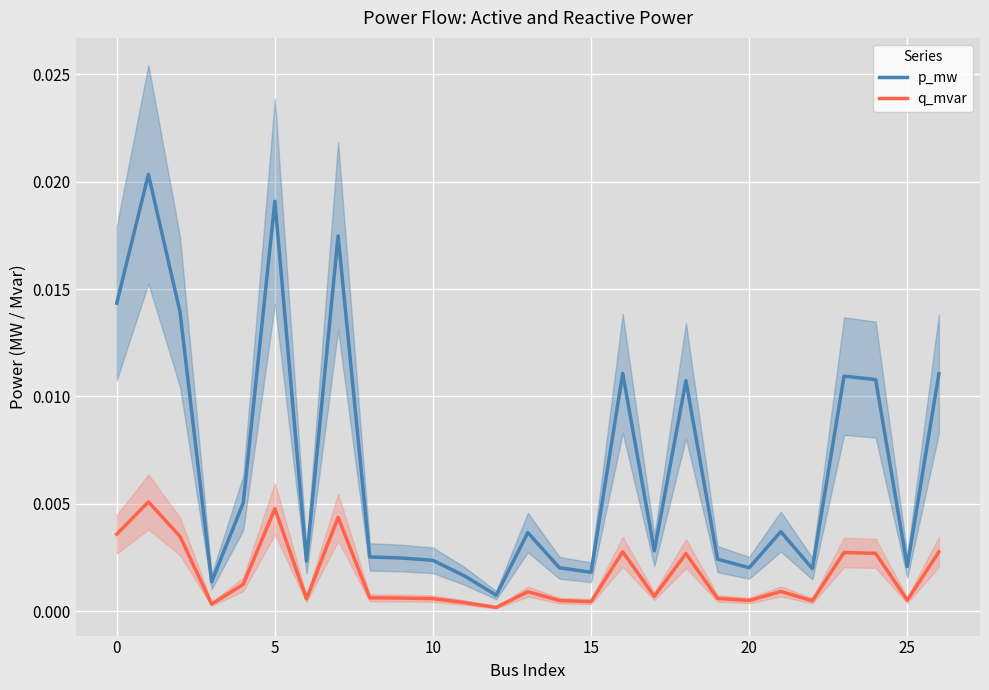

In q_mvar, how many points are higher than both neighbors (excluding endpoints)?

8